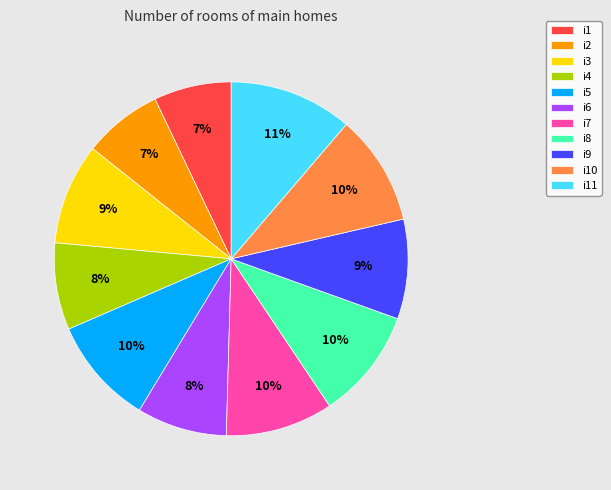

Is the sum of i8 and i10 greater than half?

No